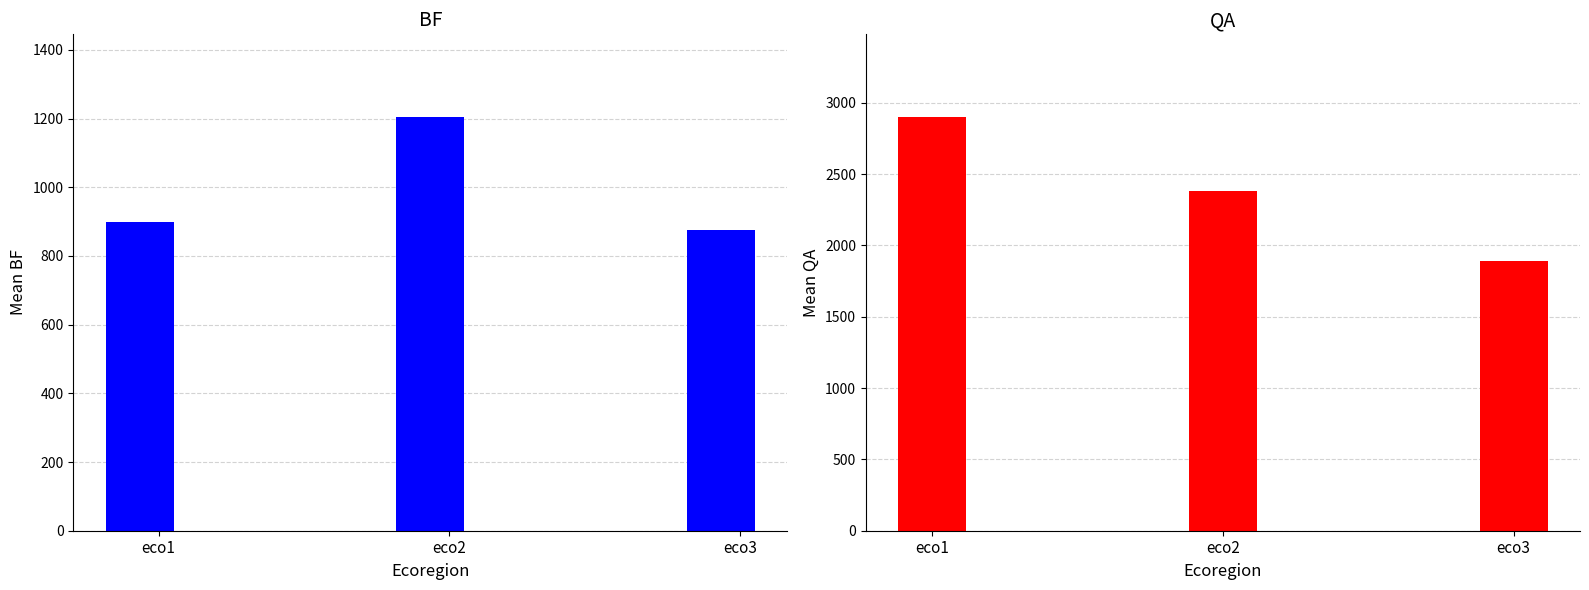

How many data points in BF are above 898?

2